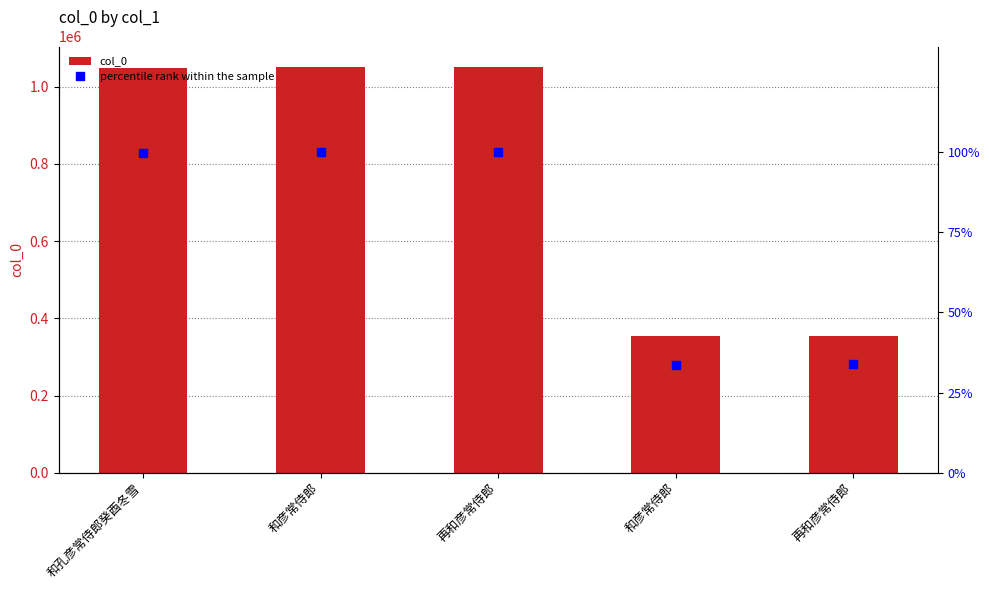

What is the label of the 4th bar from the left?

和彦常侍郎